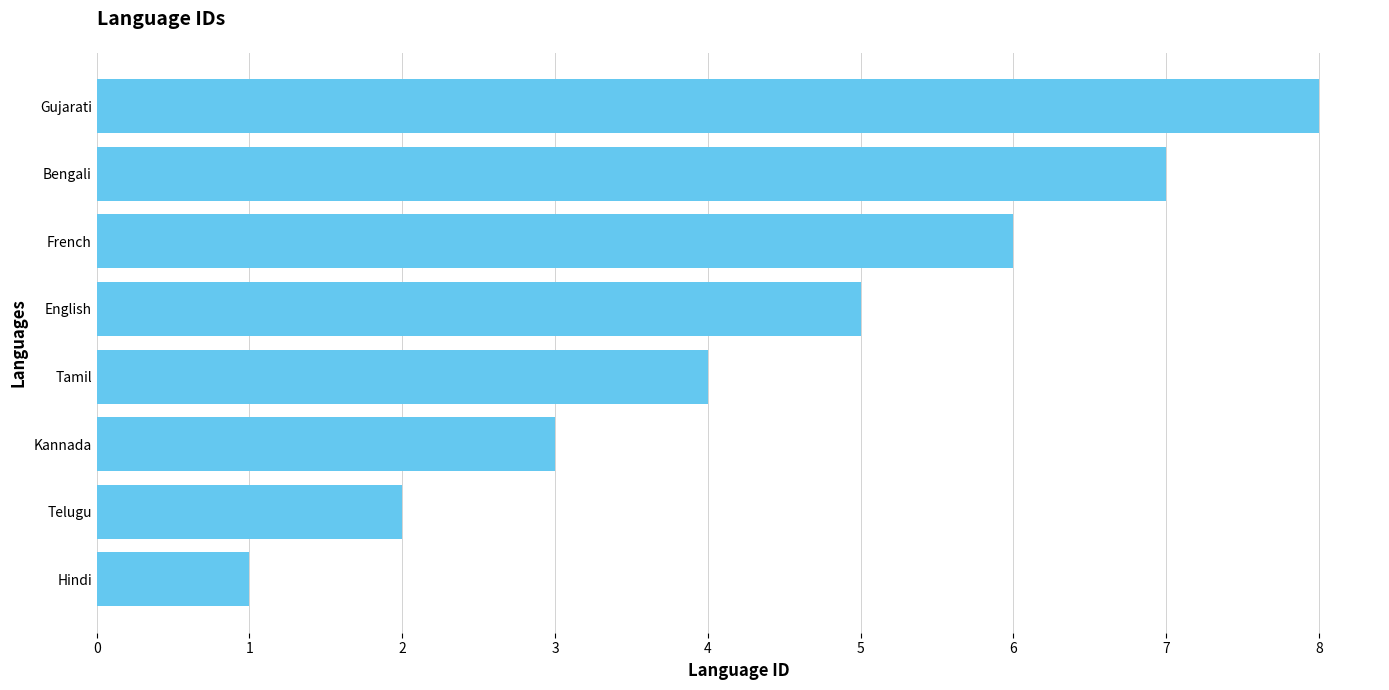

Between Kannada and Tamil, which is larger?

Tamil